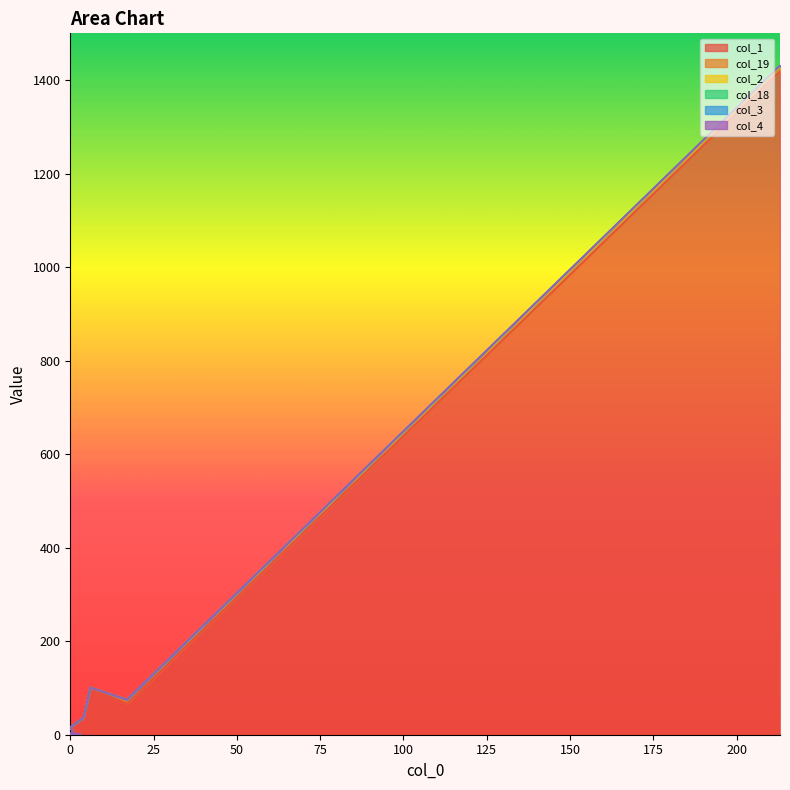

What is the sum of all col_18 values?

1684